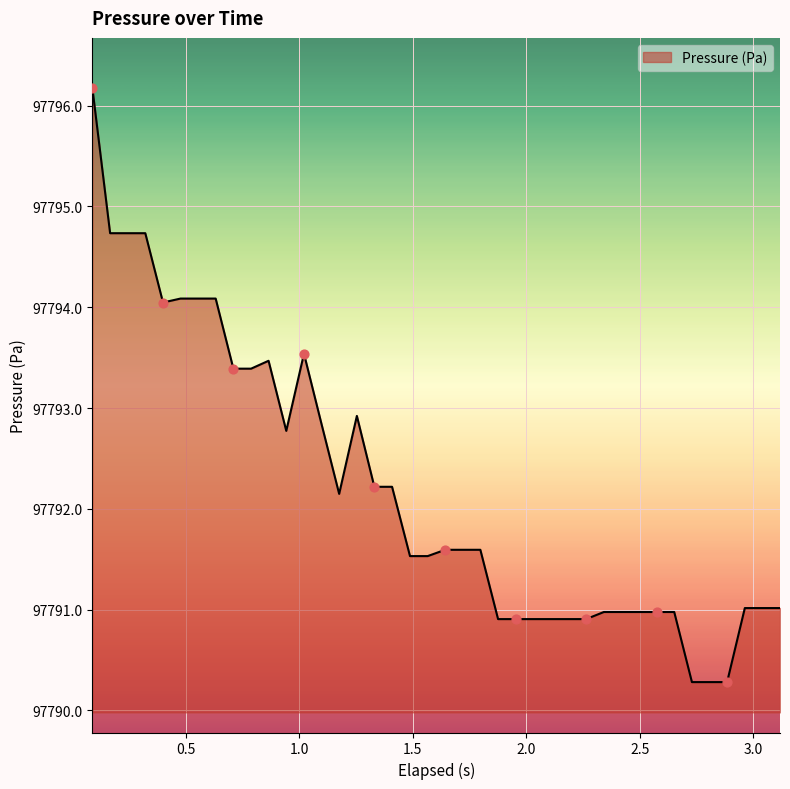

What is the smallest value displayed?

97790.3